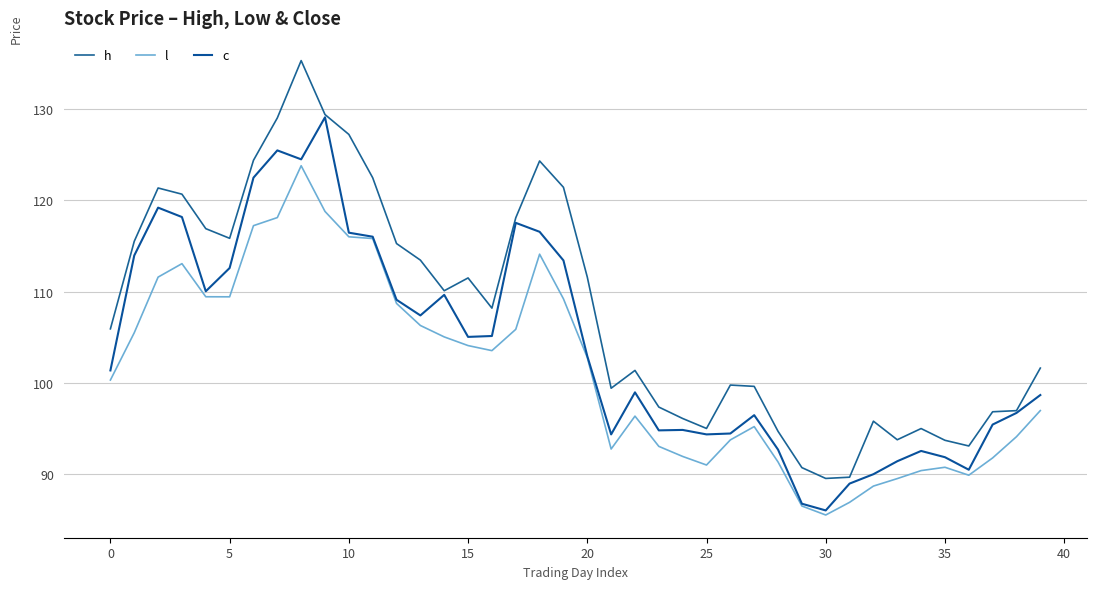

How many lines are shown in the chart?

3